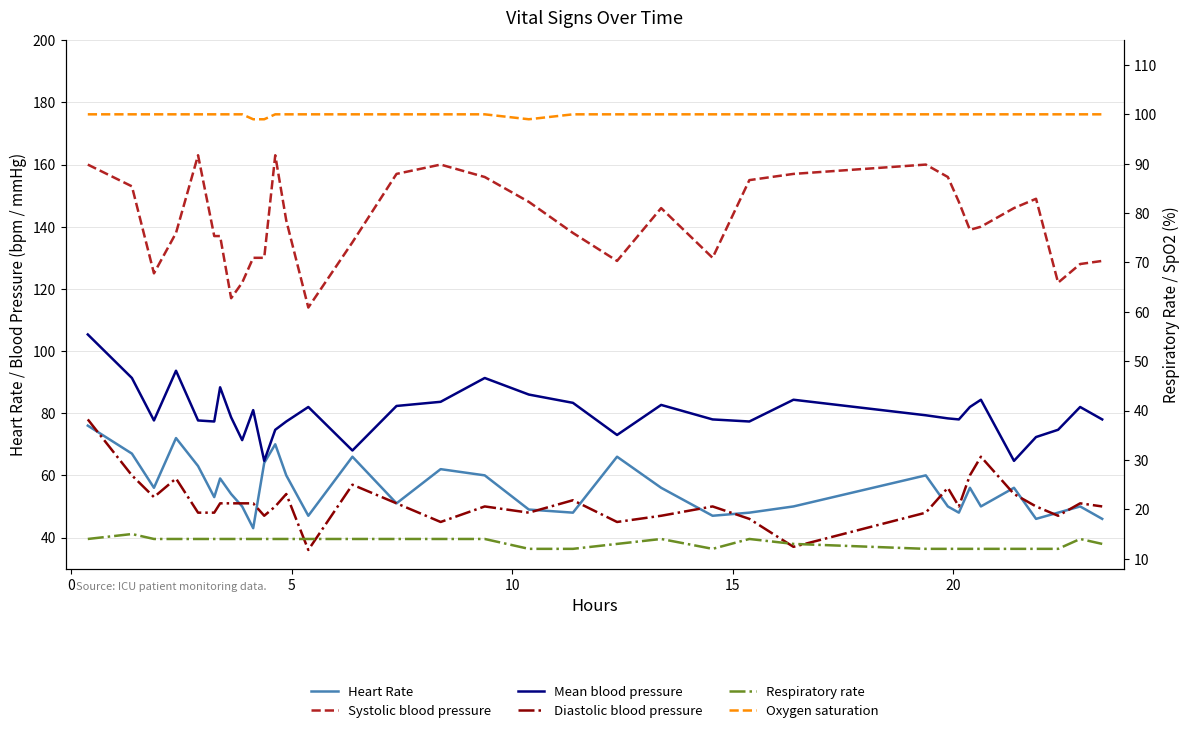

True or false: Respiratory rate has more than 2 points higher than both neighbors.

True